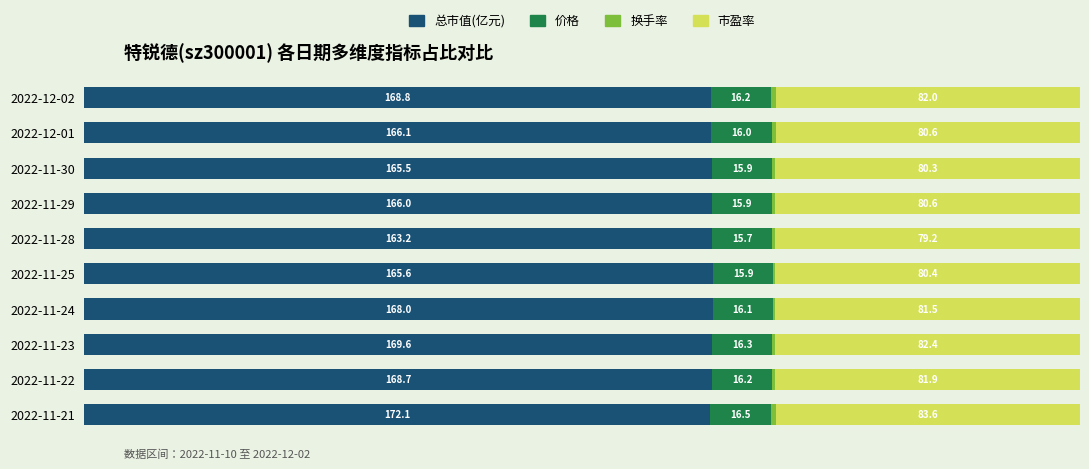

Which series has the largest total across all categories?

总市值(亿元)